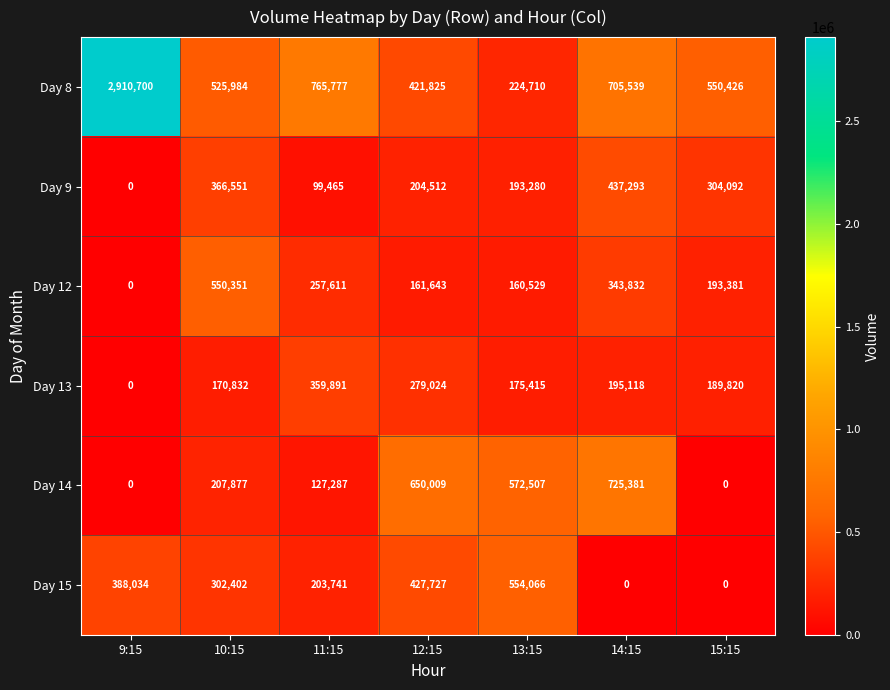

What is the greatest value displayed?

2910700